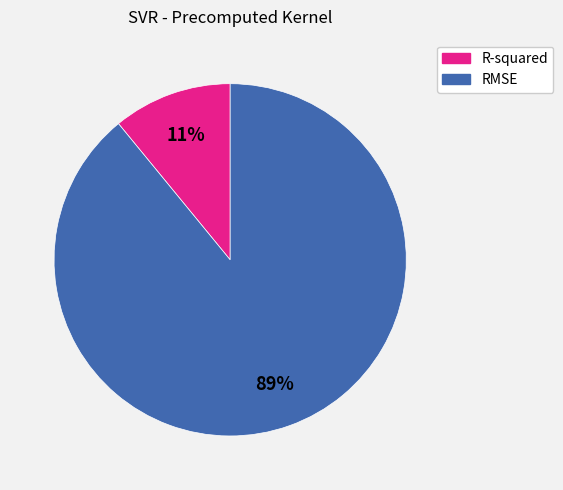

Count the number of slices in the pie.

2